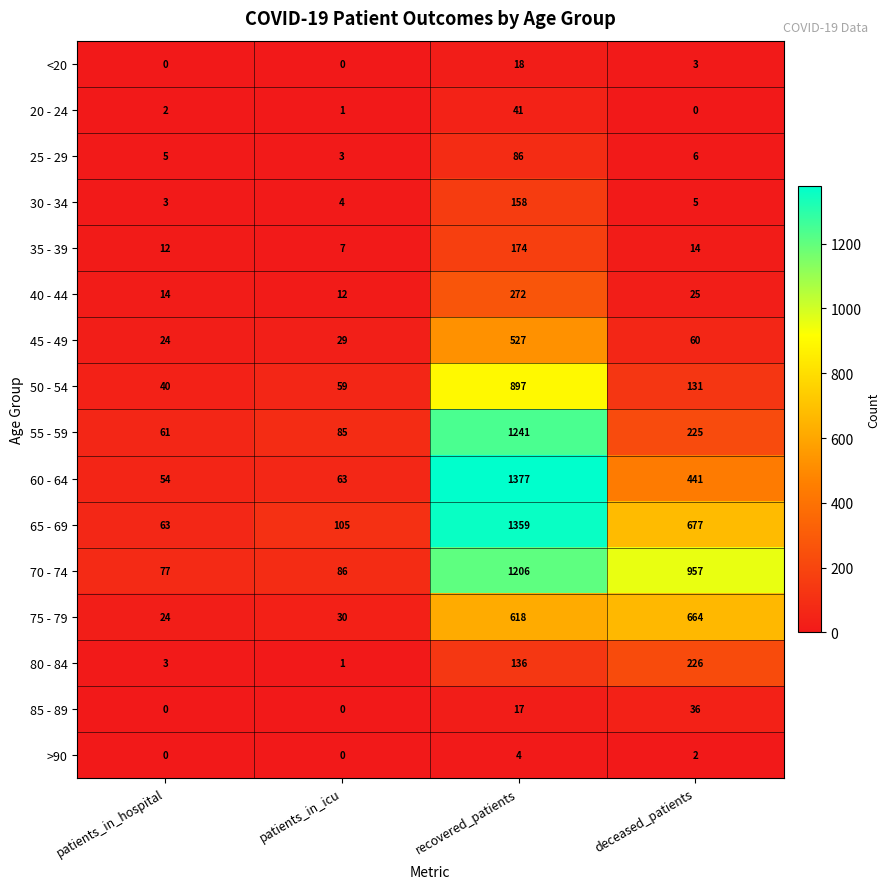

Between patients_in_icu and recovered_patients, which series saw the biggest shift?

60 - 64